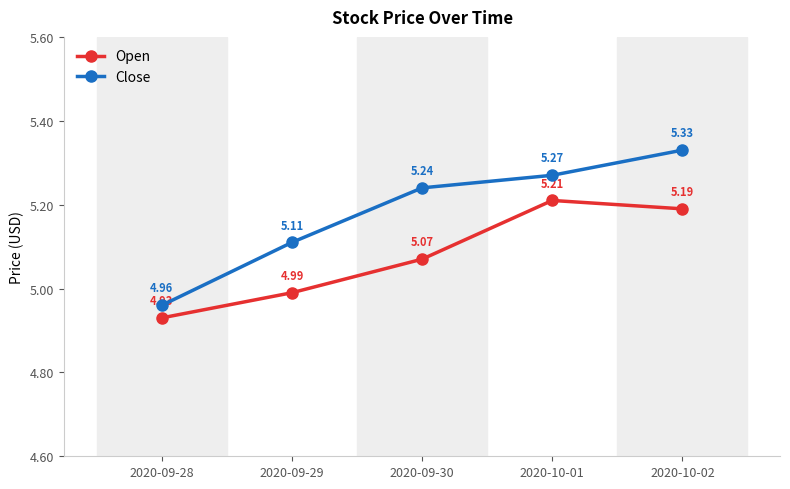

Which series changed the most between 2020-09-28 and 2020-09-30?

Close